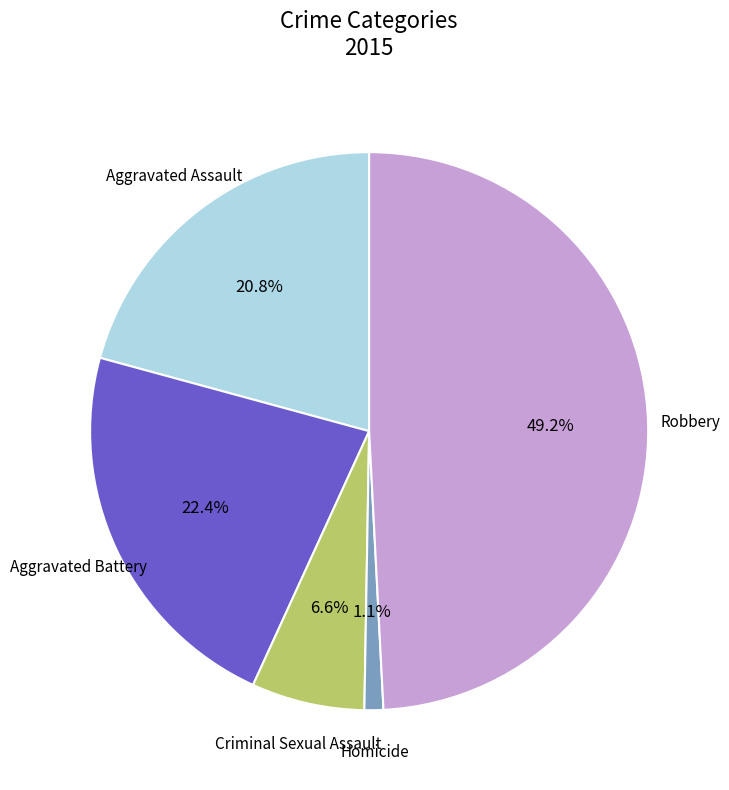

Is there any slice that represents more than half of the pie?

No